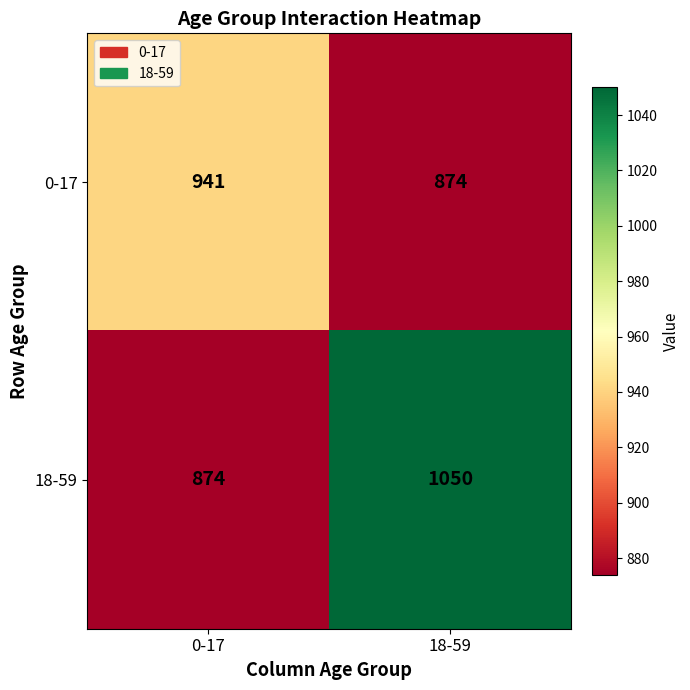

Rank the series at 18-59 from highest to lowest value.

18-59, 0-17